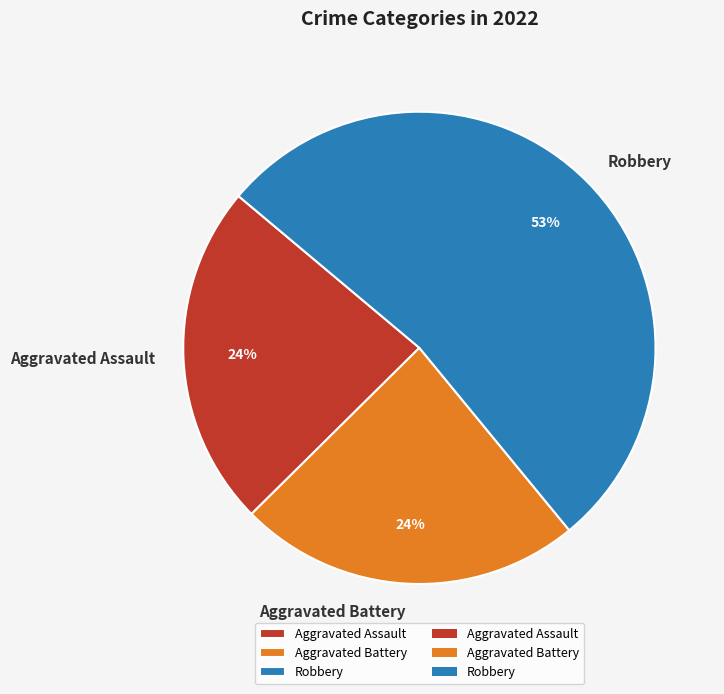

The Aggravated Battery slice represents 24% of the pie. True or false?

True